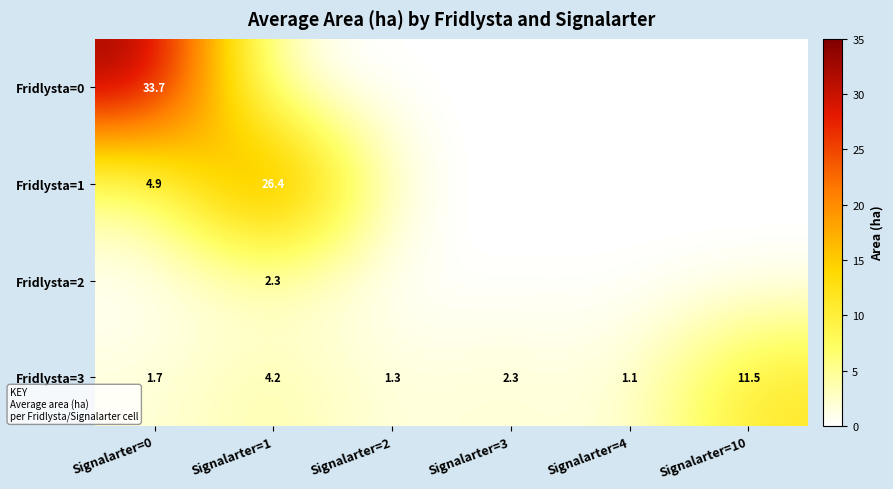

The Fridlysta=3 series shows 1.1 at Signalarter=4. True or false?

True